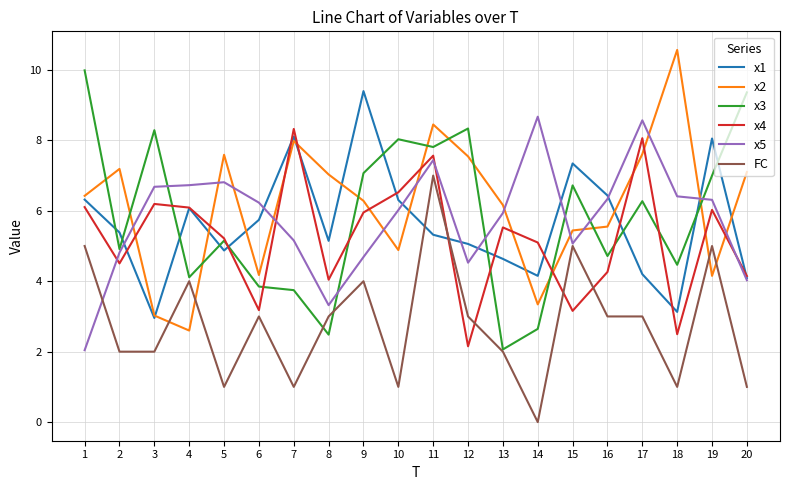

How many interior local valleys does the x3 series have?

7